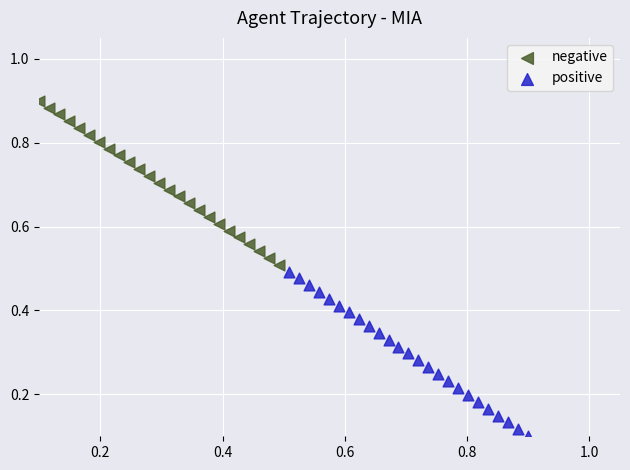

Which series contains the highest Y value?

negative